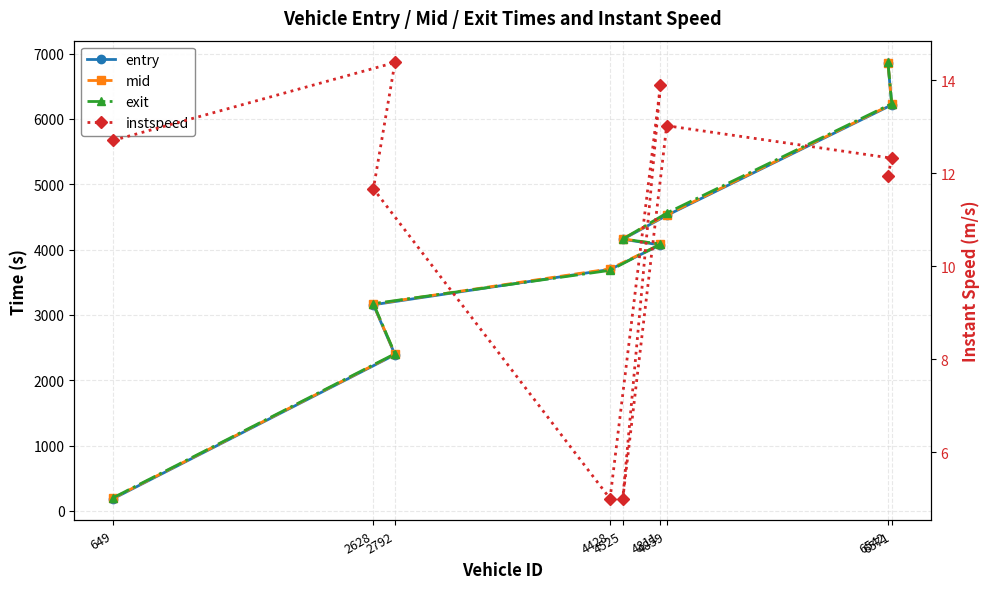

At which label does instspeed first exceed 12?

649